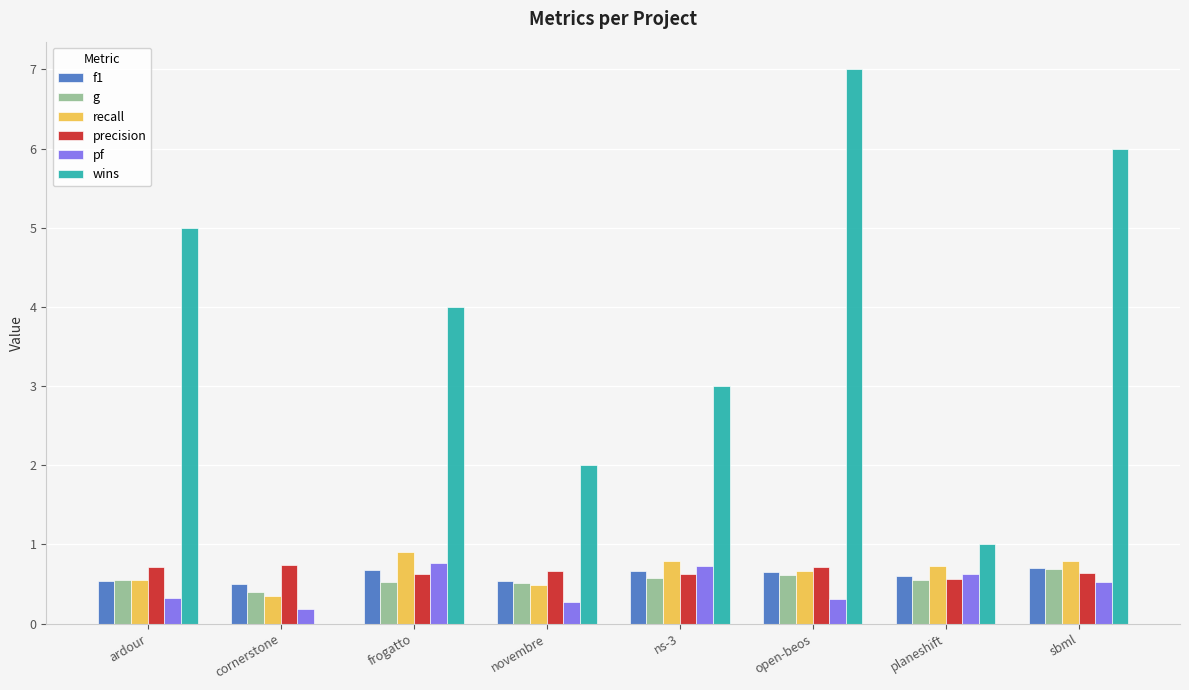

The precision series shows 1.1 at novembre. True or false?

False